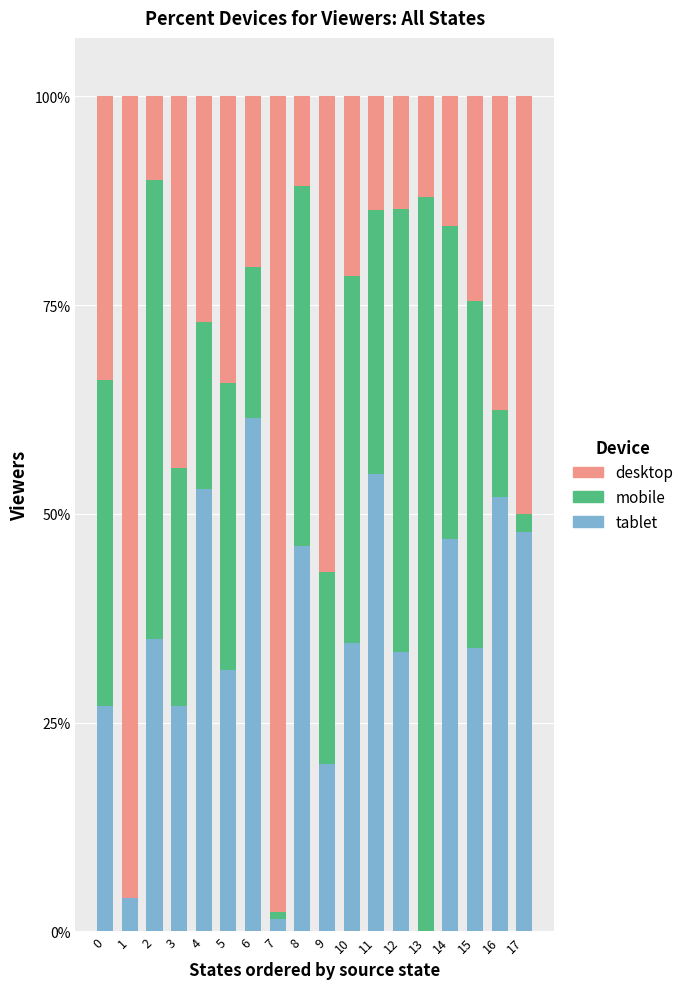

Does the chart contain stacked bars?

Yes